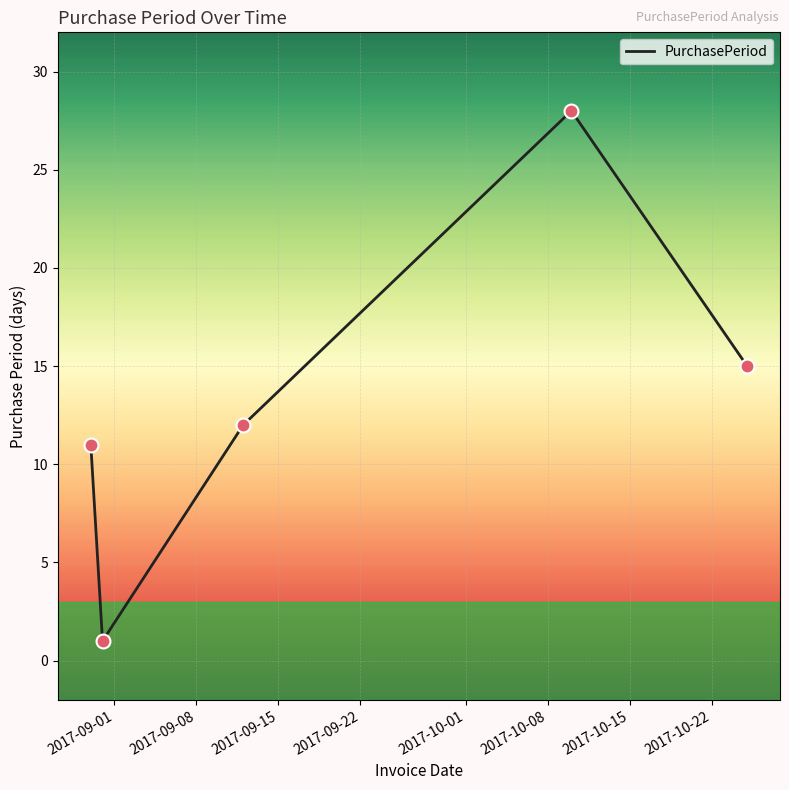

What is the difference between the second highest and second lowest values?

4